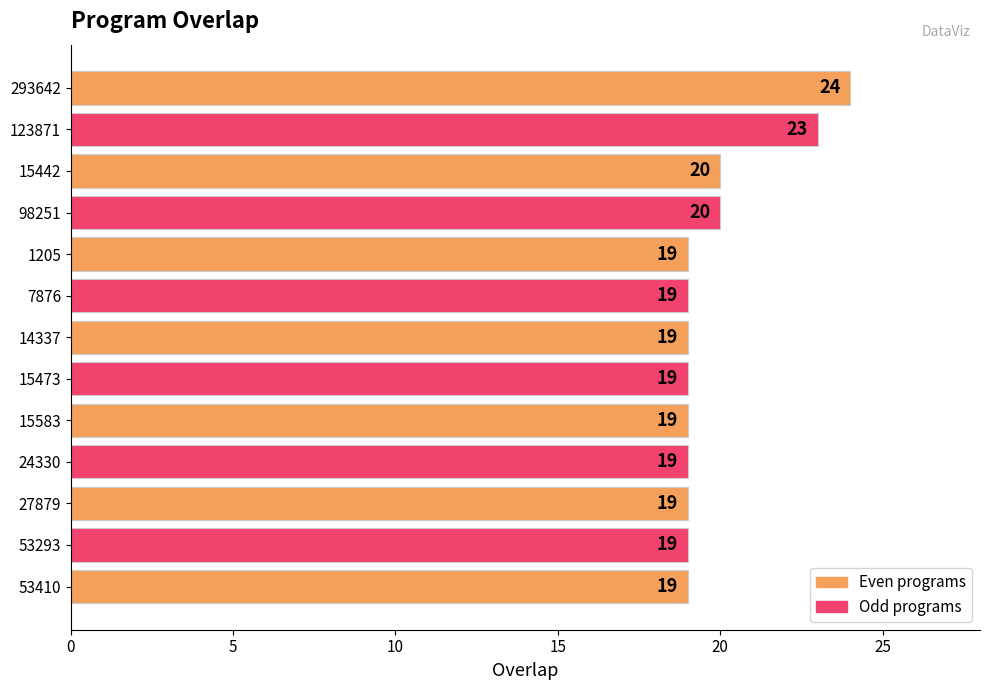

Reading bottom to top, extract all data points from this chart.

53410=19	53293=19	27879=19	24330=19	15583=19	15473=19	14337=19	7876=19	1205=19	98251=20	15442=20	123871=23	293642=24